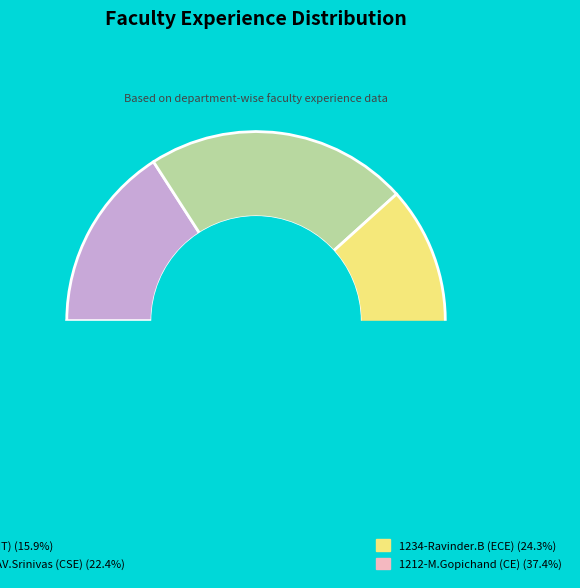

To the nearest percent, what percentage of the pie is 1212-M.Gopichand (CE)?

37%